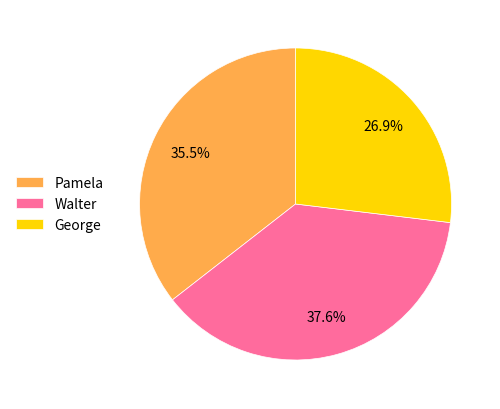

Between Pamela and George, which is larger?

Pamela